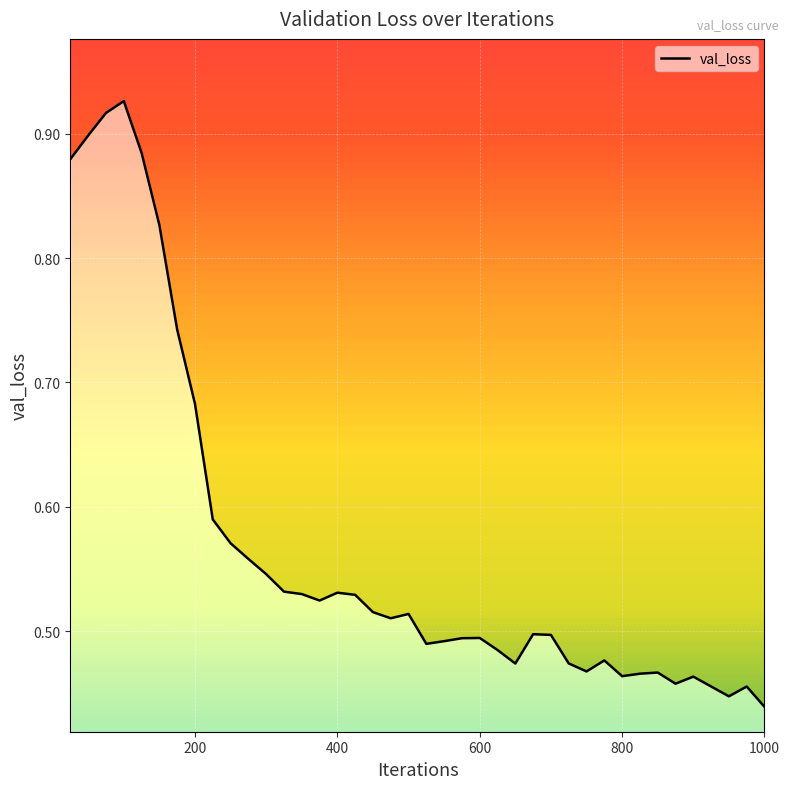

What is the difference between the maximum and minimum values?

0.5